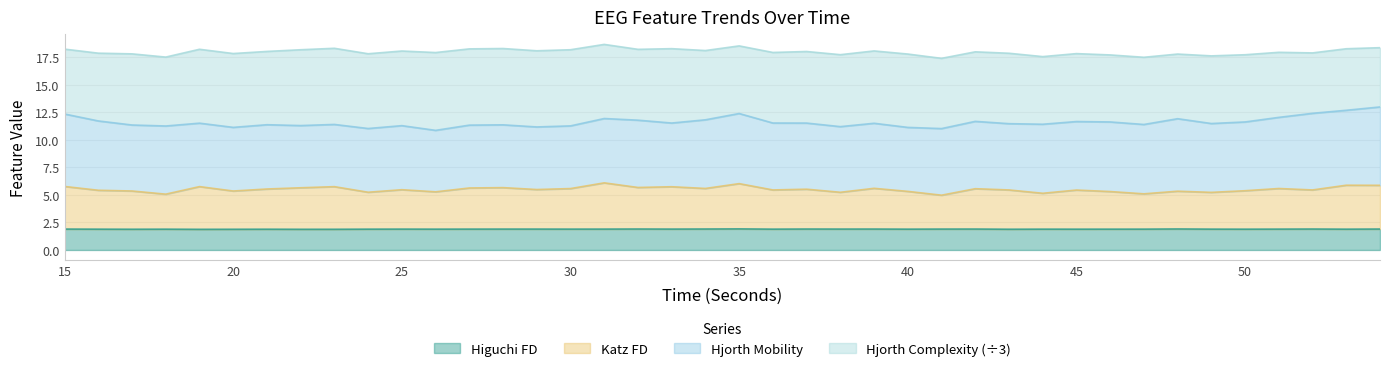

Count the higuchi_fd_EEG values in the range 1 to 2.

40